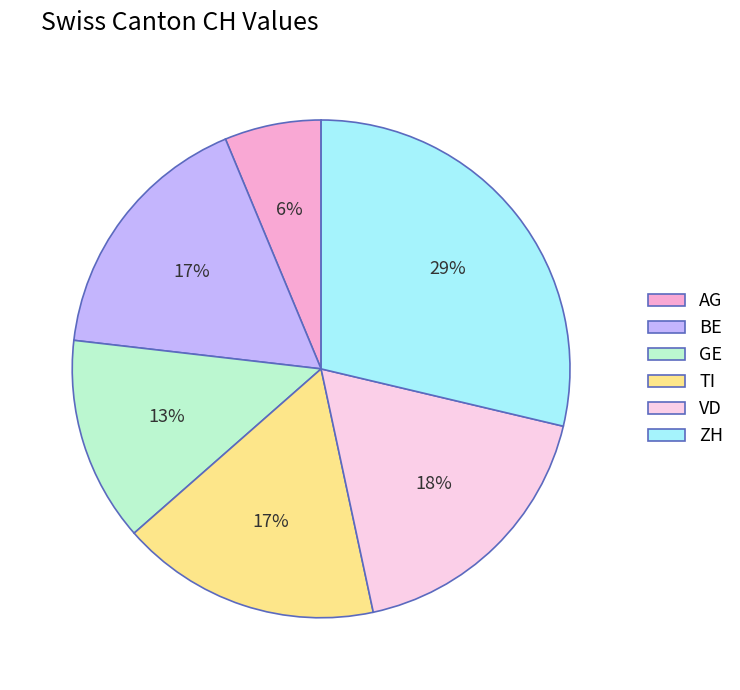

What is the largest slice in the pie chart?

ZH